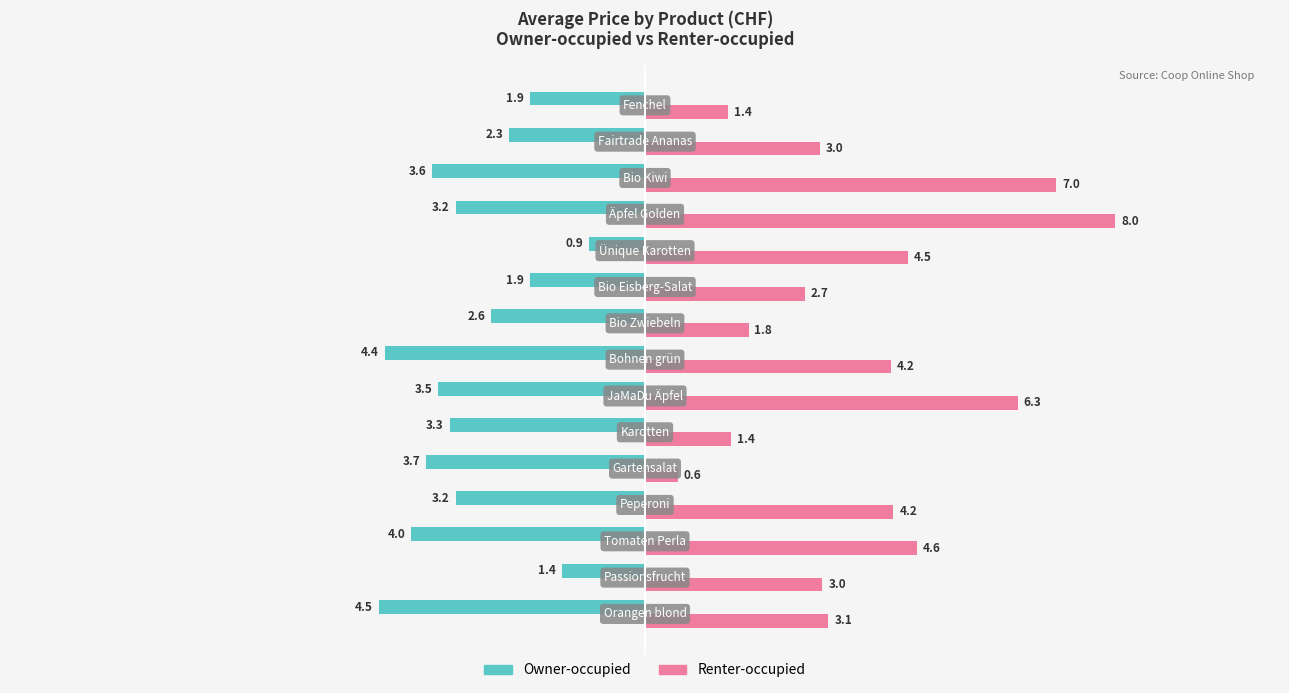

Which series has the largest range (max minus min)?

Renter-occupied